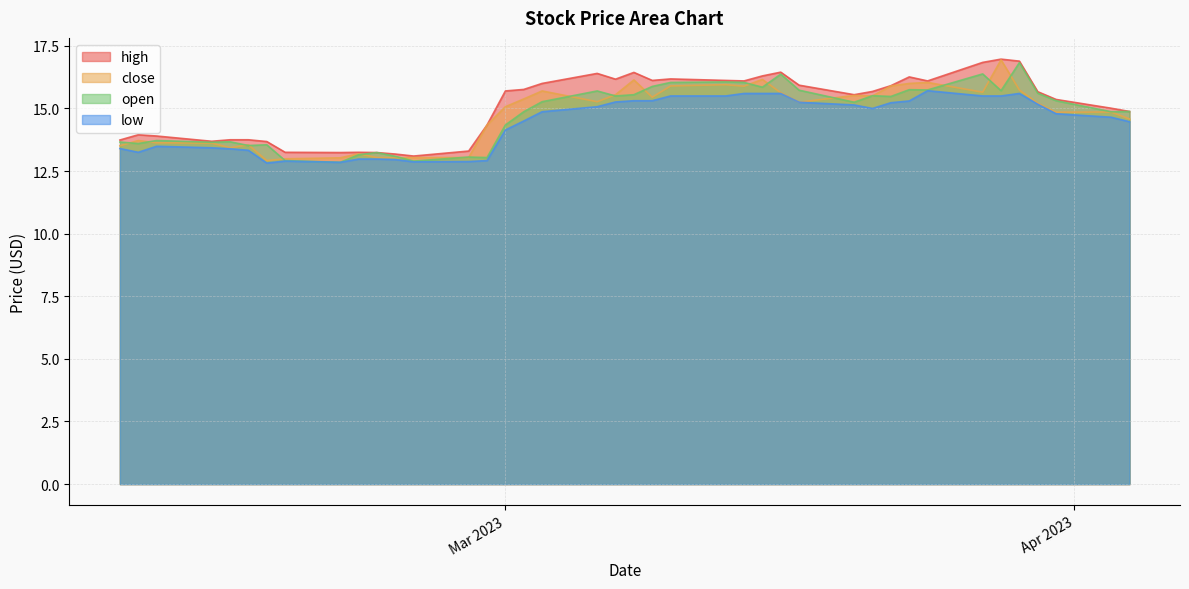

How many lines are shown in the chart?

4